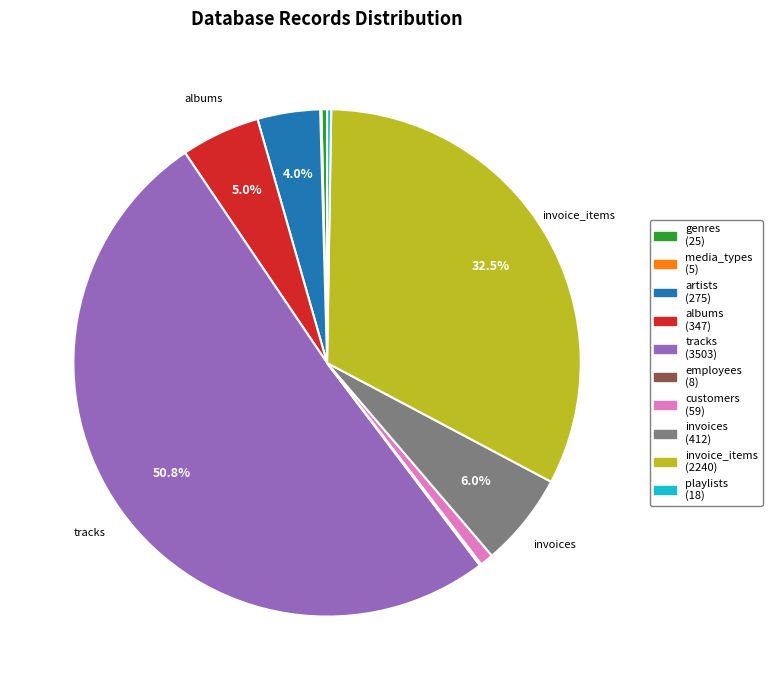

Do genres and invoice_items together represent more than half of the pie?

No